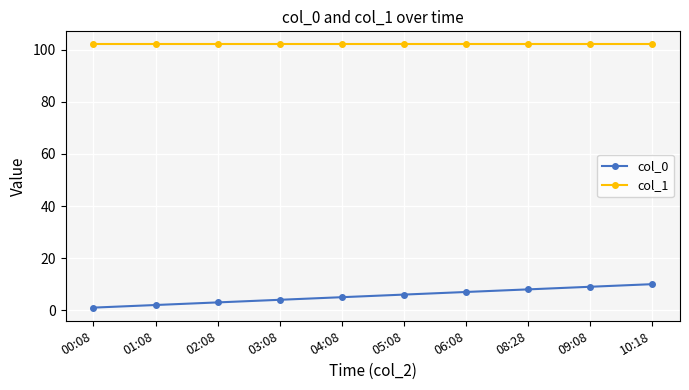

What are all the series names shown in the legend?

col_0, col_1